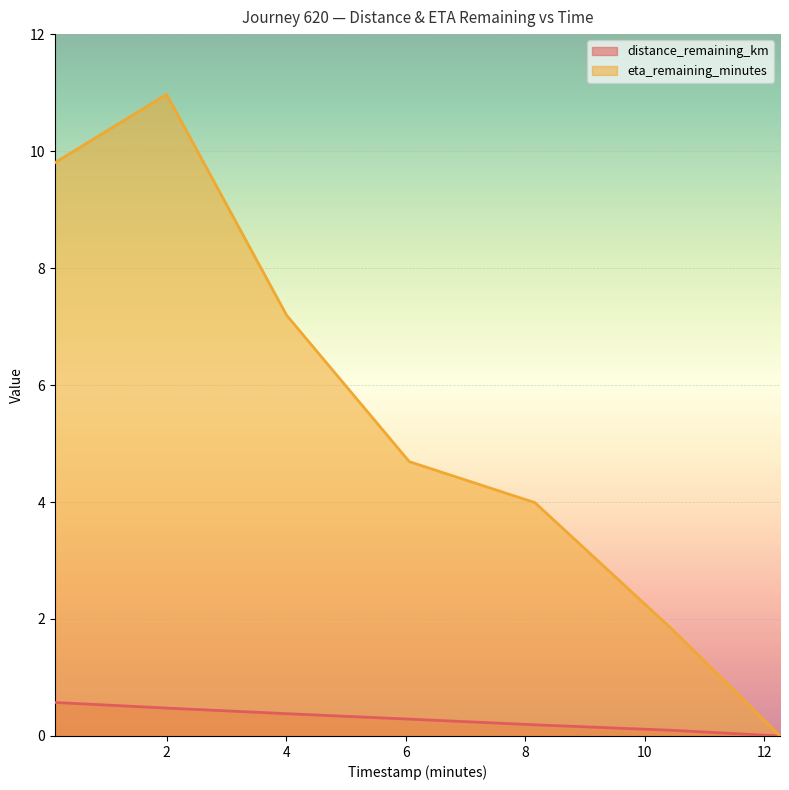

At which category does the chart reach its peak across all series?

2.0